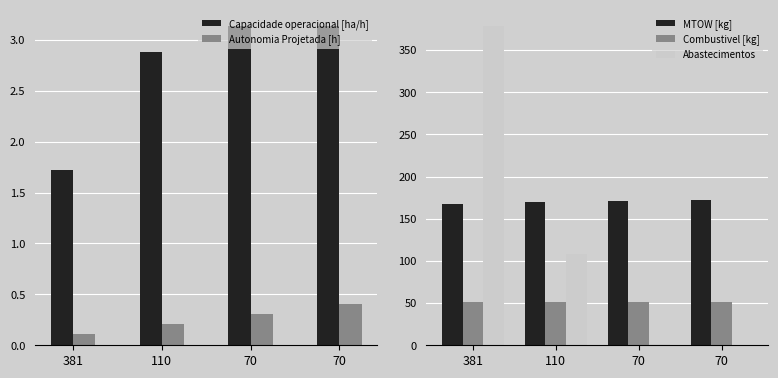

Which series has the largest total across all categories?

MTOW [kg]